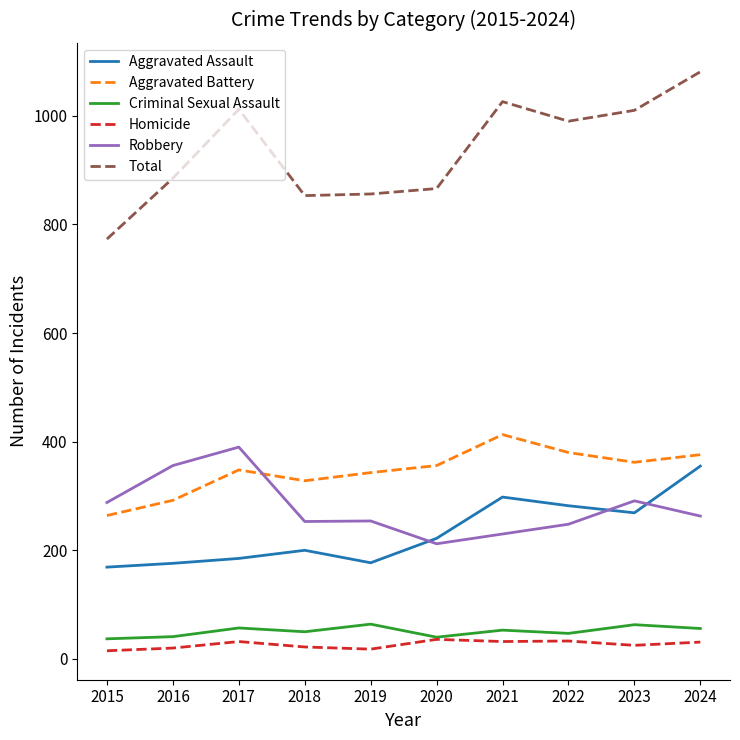

What are all the series names shown in the legend?

Aggravated Assault, Aggravated Battery, Criminal Sexual Assault, Homicide, Robbery, Total